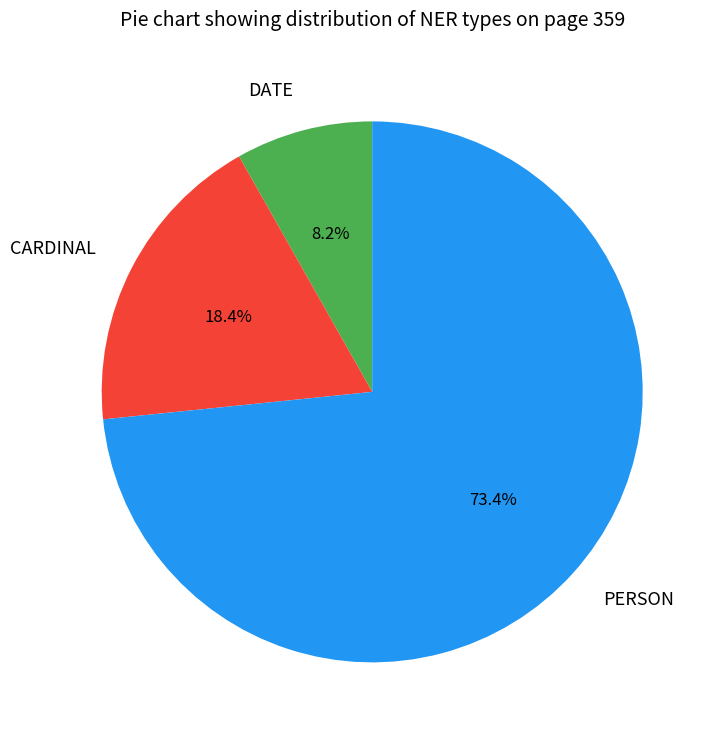

How many slices are in this pie chart?

3